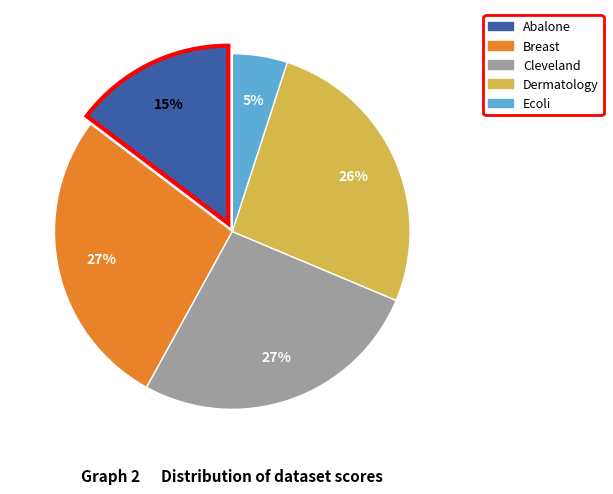

To the nearest percent, what is the combined percentage of Breast and Cleveland?

54%